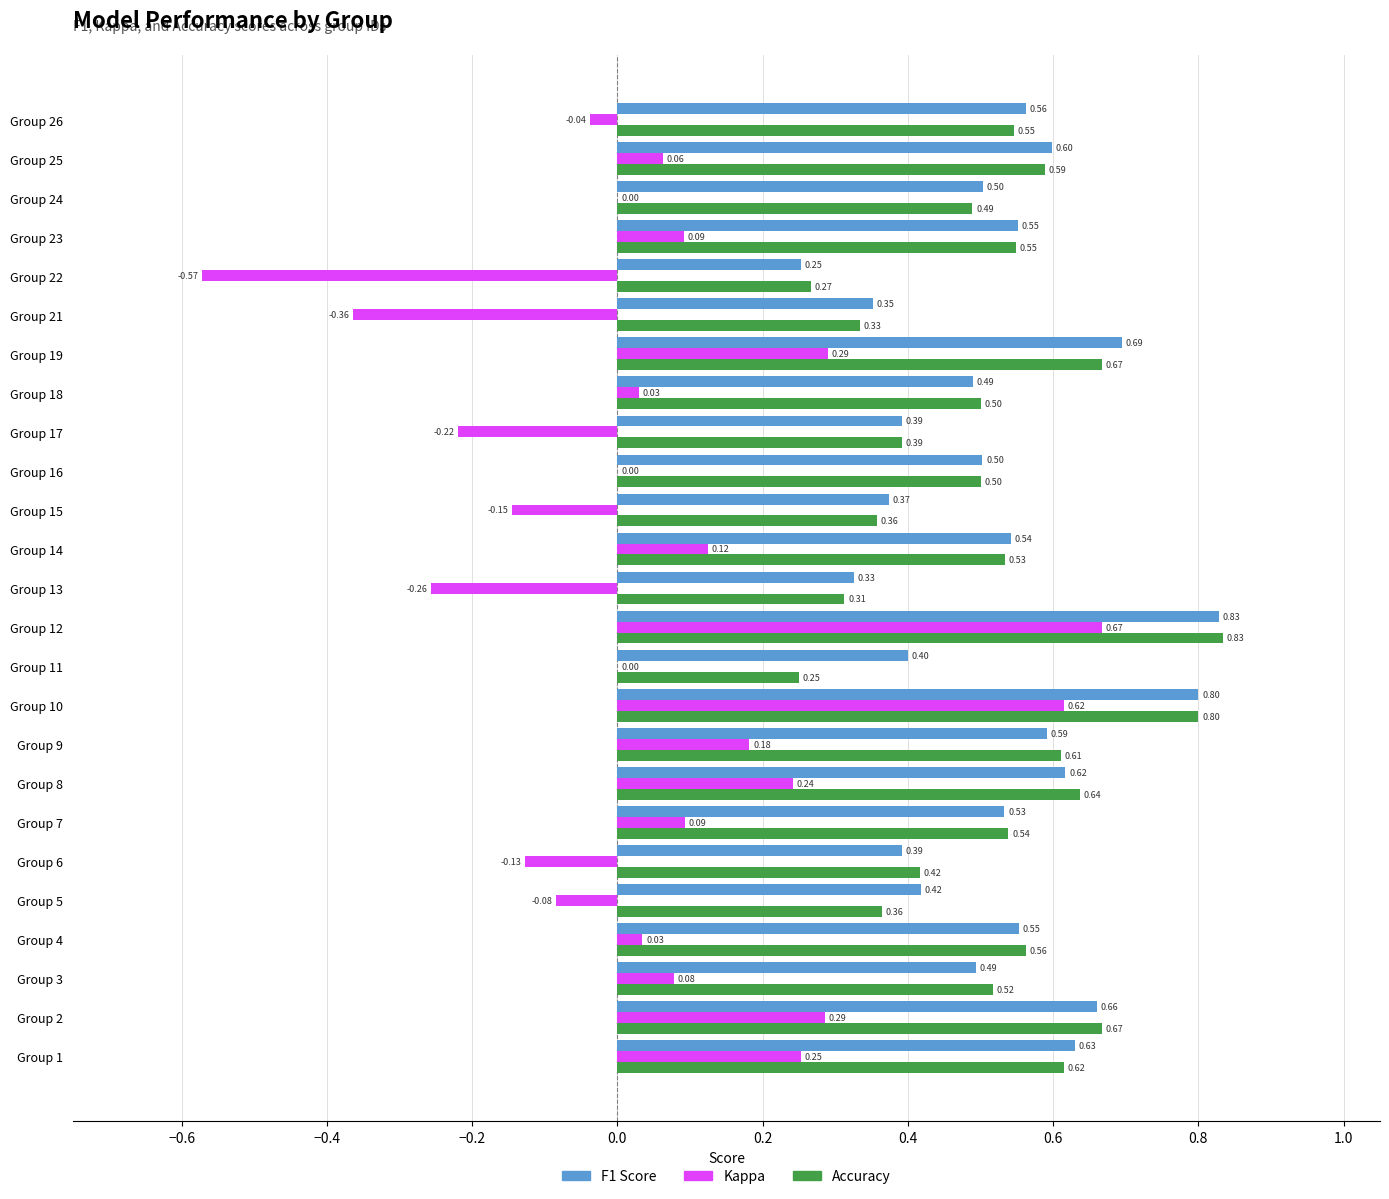

What is the total value across all series at Group 3?

1.1